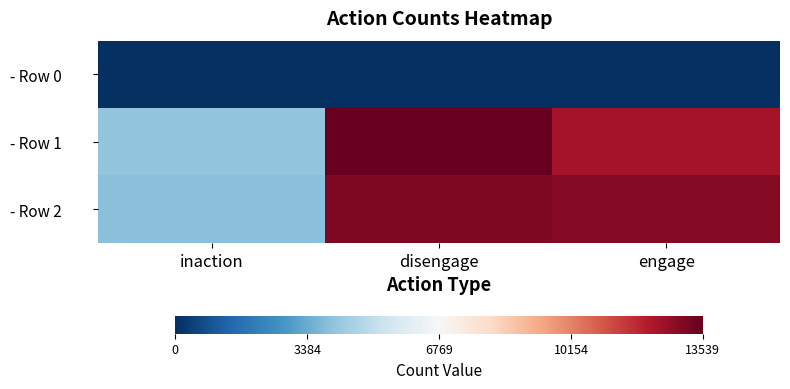

What is the spread (max minus min) of values at inaction?

4075